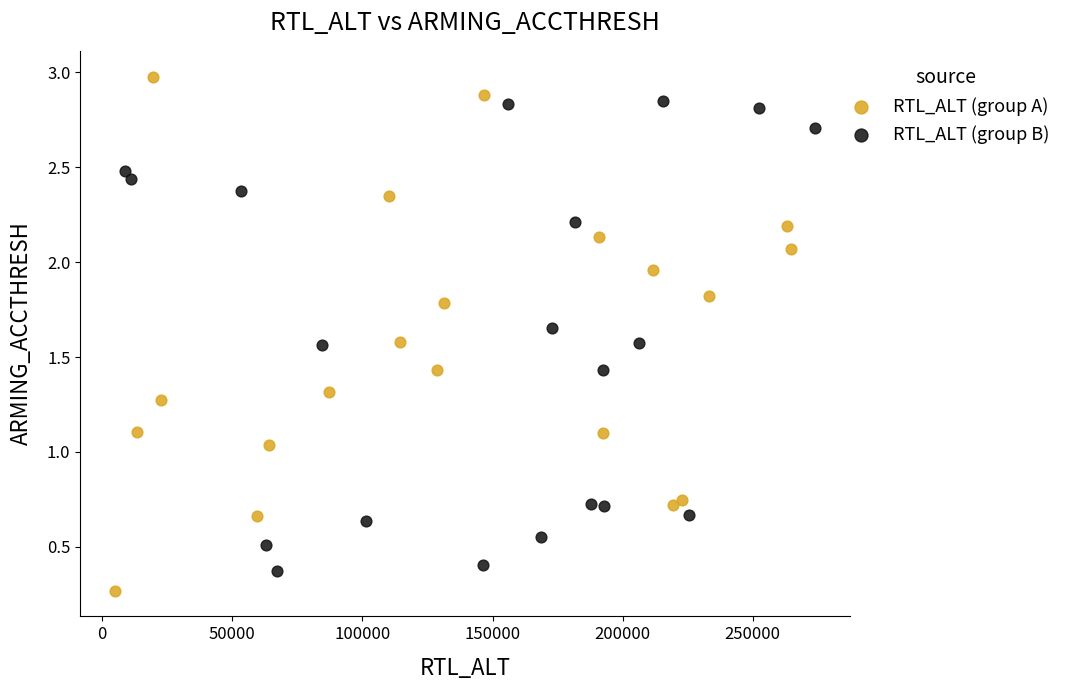

Which series contains the highest Y value?

RTL_ALT (group A)